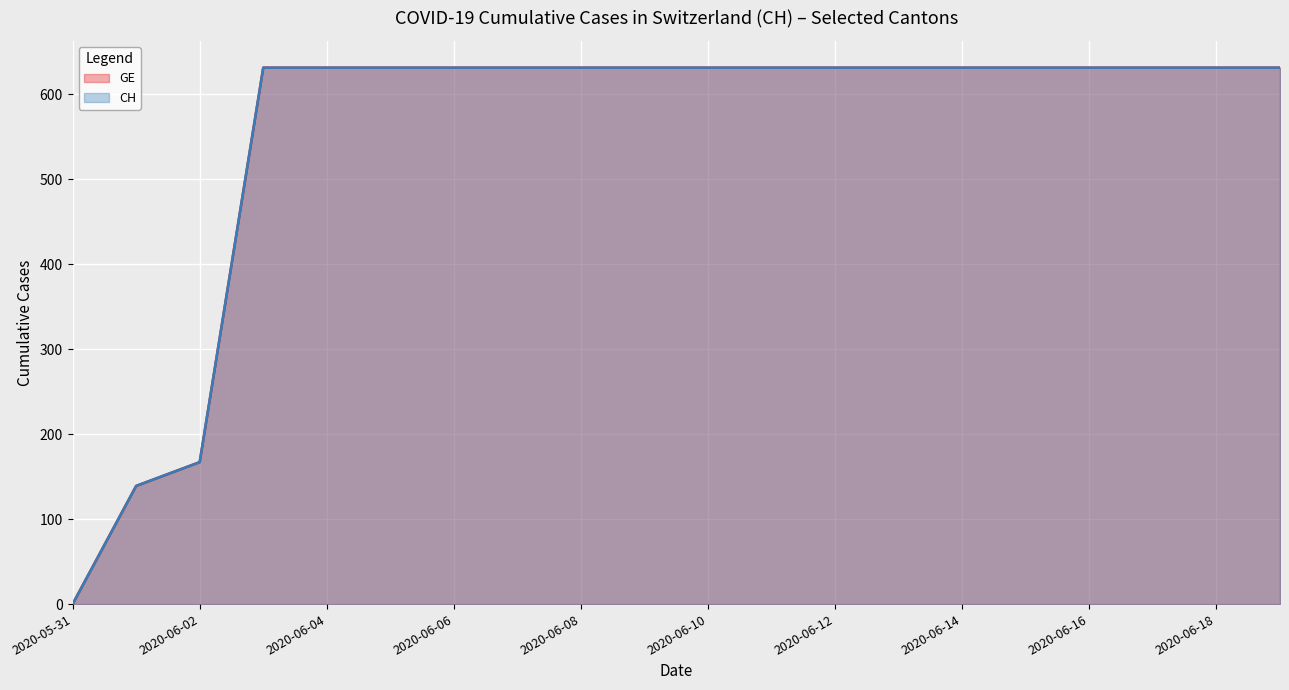

Reading right to left, extract all data points from this chart.

GE: 631	631	631	631	631	631	631	631	631	631	631	631	631	631	631	631	631	167	139	0
CH: 631	631	631	631	631	631	631	631	631	631	631	631	631	631	631	631	631	167	139	0